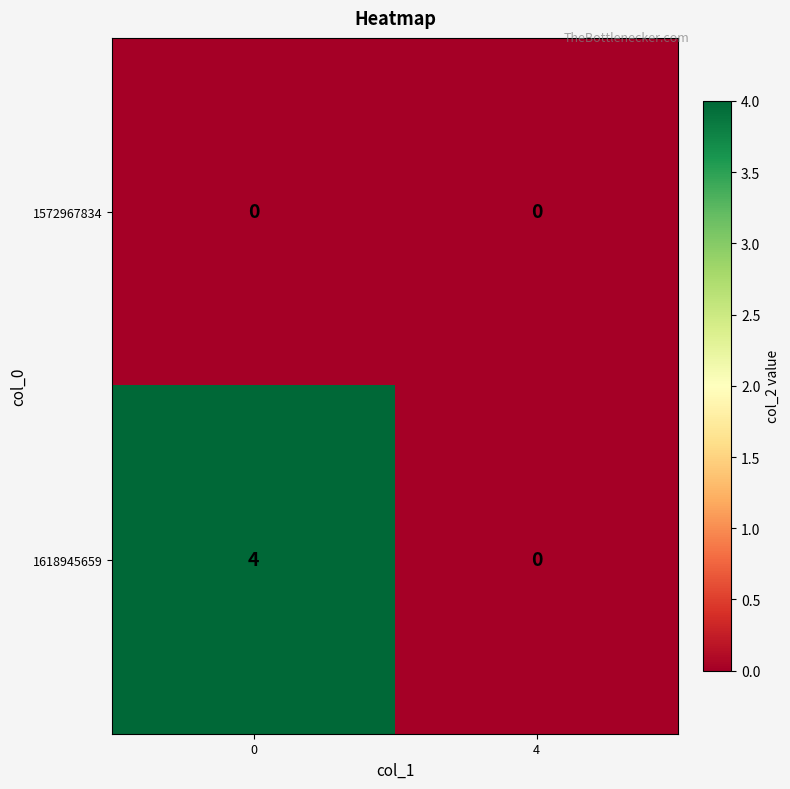

List the series in order of their overall mean, highest first.

1618945659, 1572967834